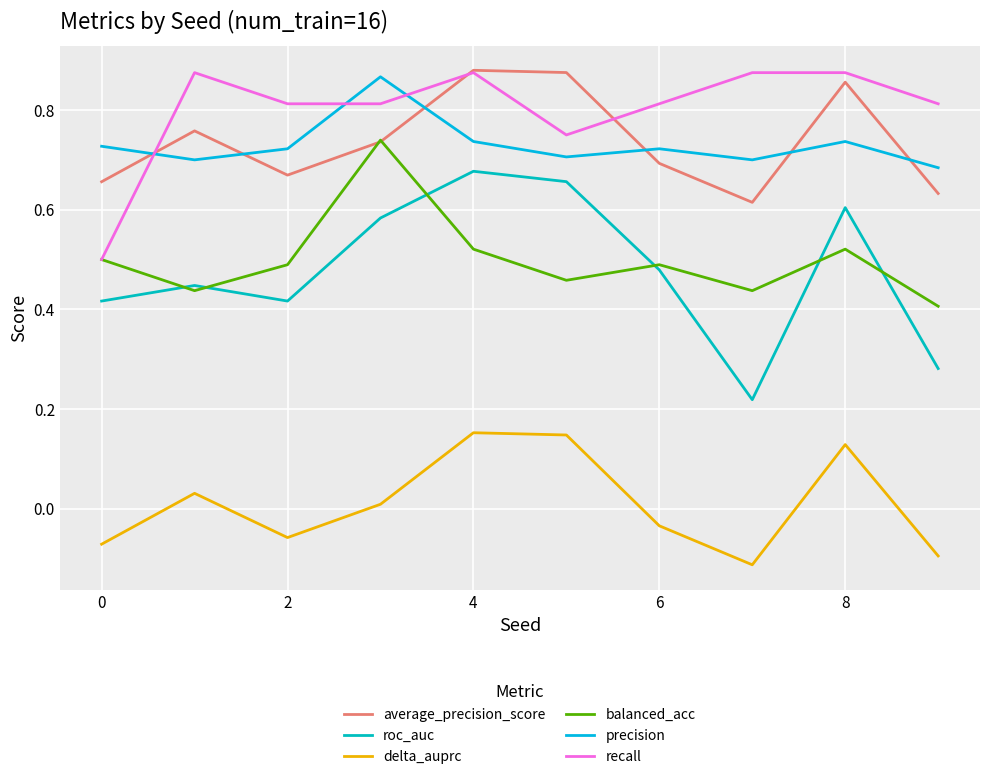

How many lines are shown in the chart?

6